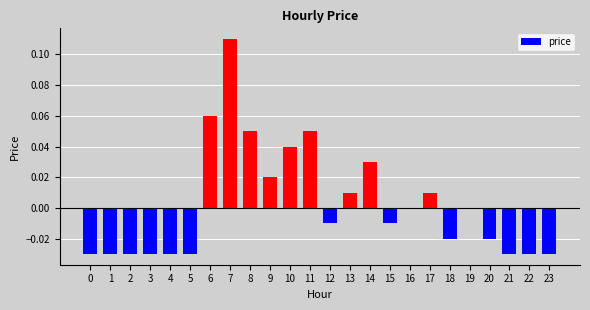

Are the bars horizontal?

No